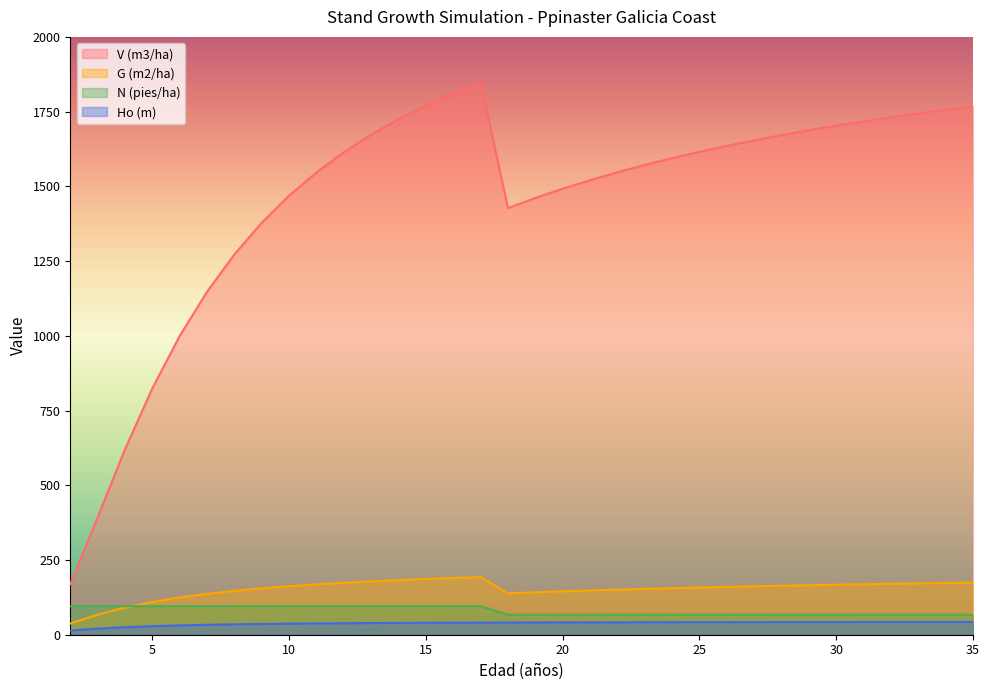

What is the approximate value of N (pies/ha) at 28?

66.8